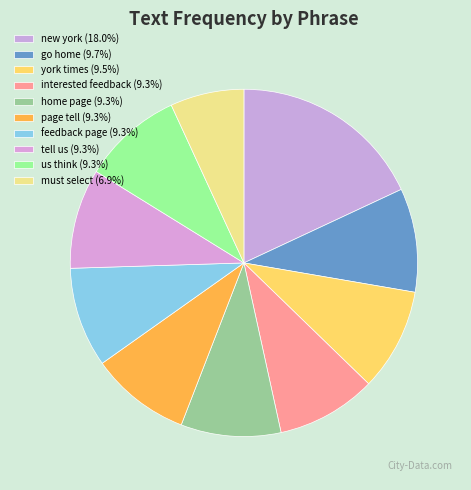

To the nearest percent, what percentage of the pie is tell us?

9%